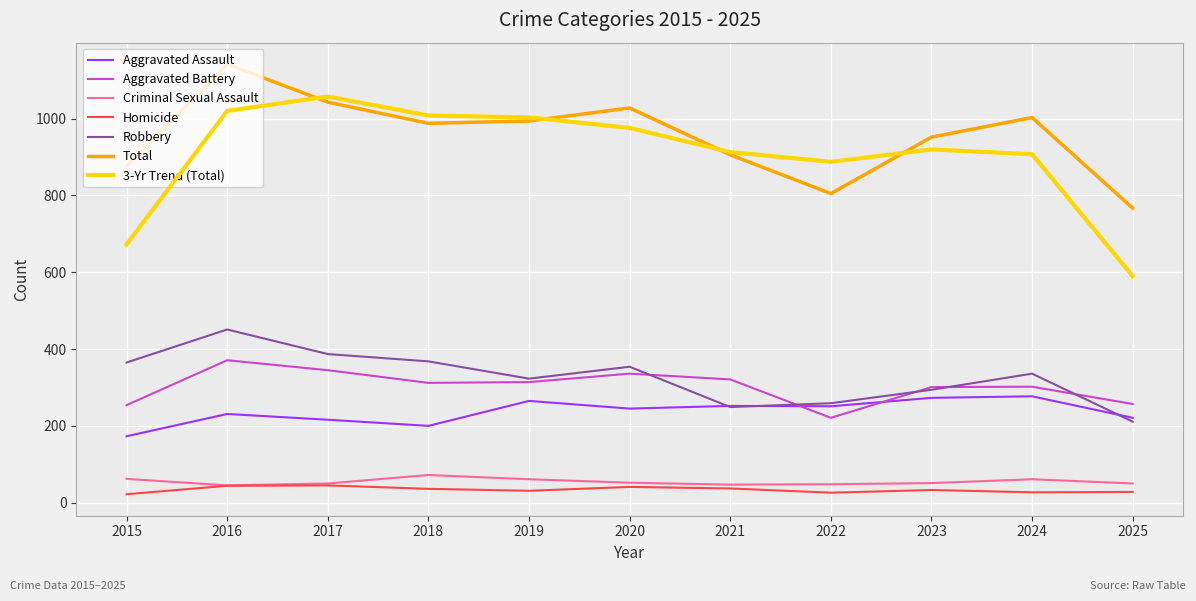

True or false: Aggravated Assault and Criminal Sexual Assault cross at least once.

False